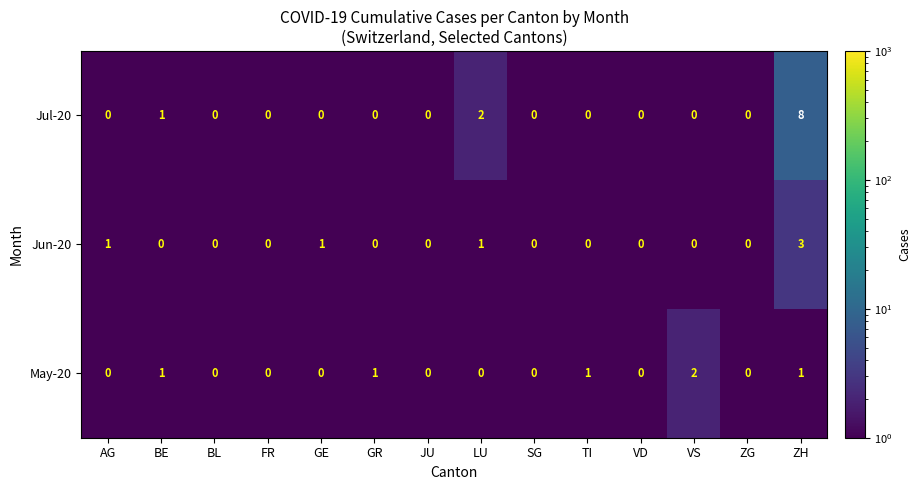

What is the sum of all Jun-20 values?

6